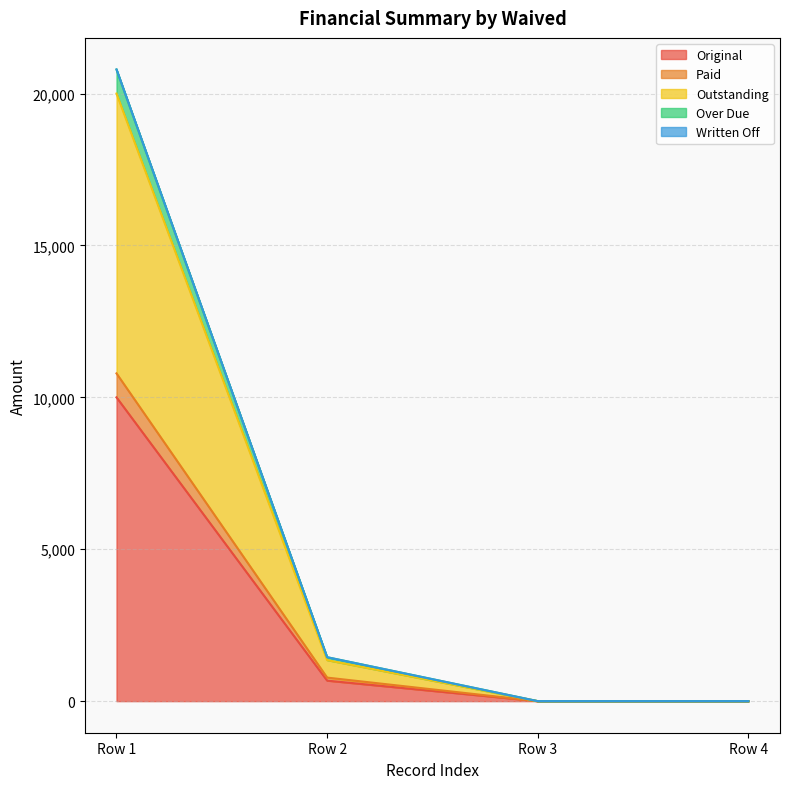

Which category has the highest value in the Original series?

Row 1